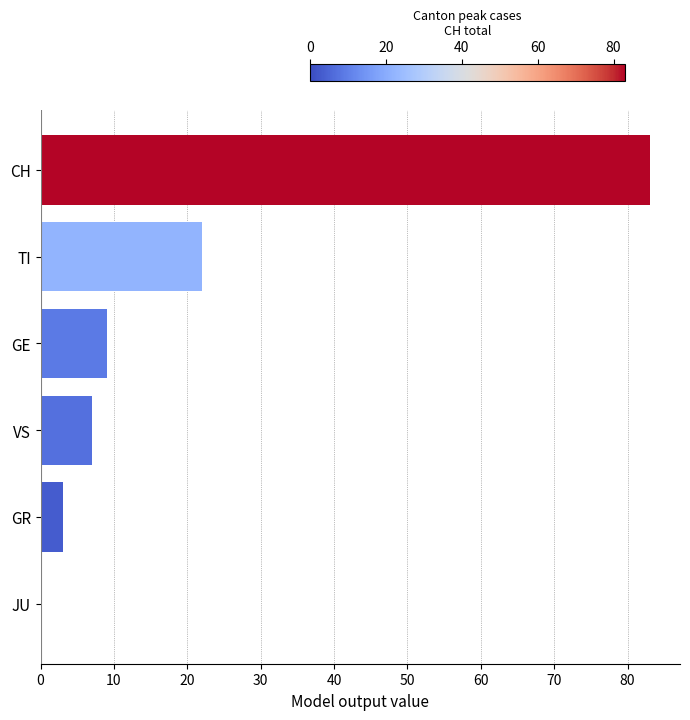

Does the chart contain stacked bars?

No